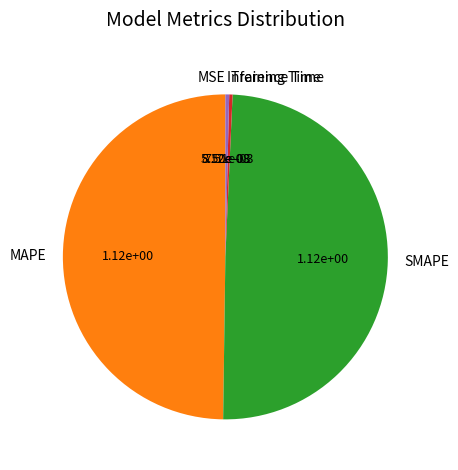

Does SMAPE represent more than half of the total?

No